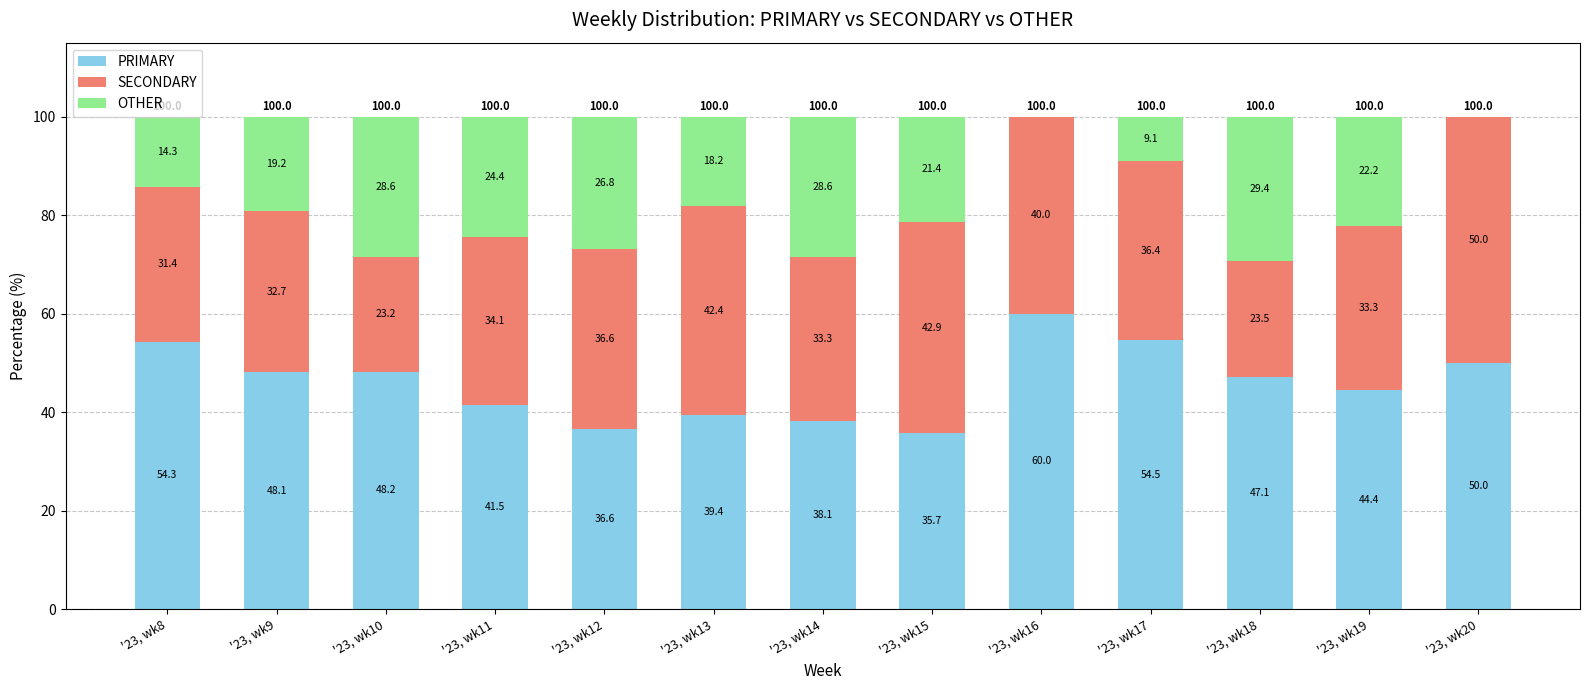

The value of PRIMARY at '23, wk8 is 75.9. True or false?

False